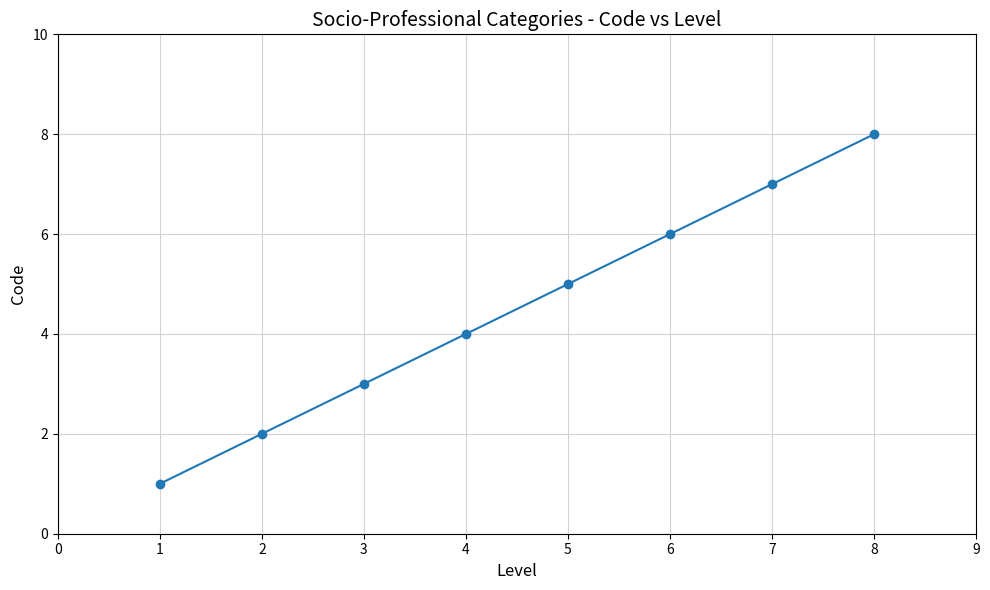

How many values are between 3 and 7?

5